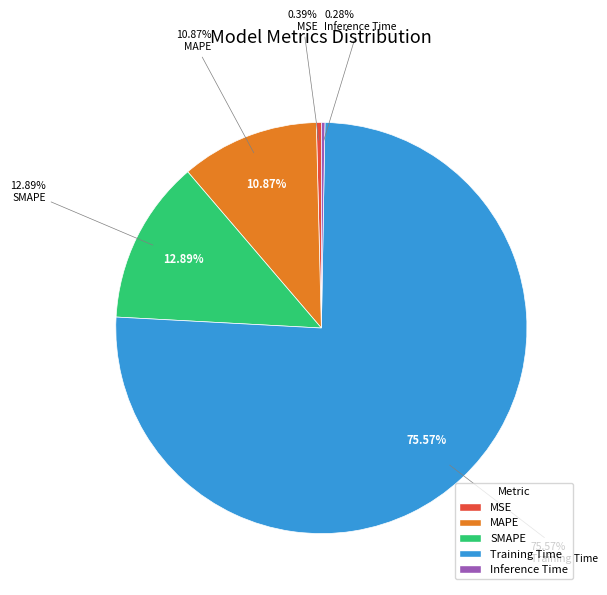

To the nearest percent, what is the combined percentage of MAPE and Training Time?

86%